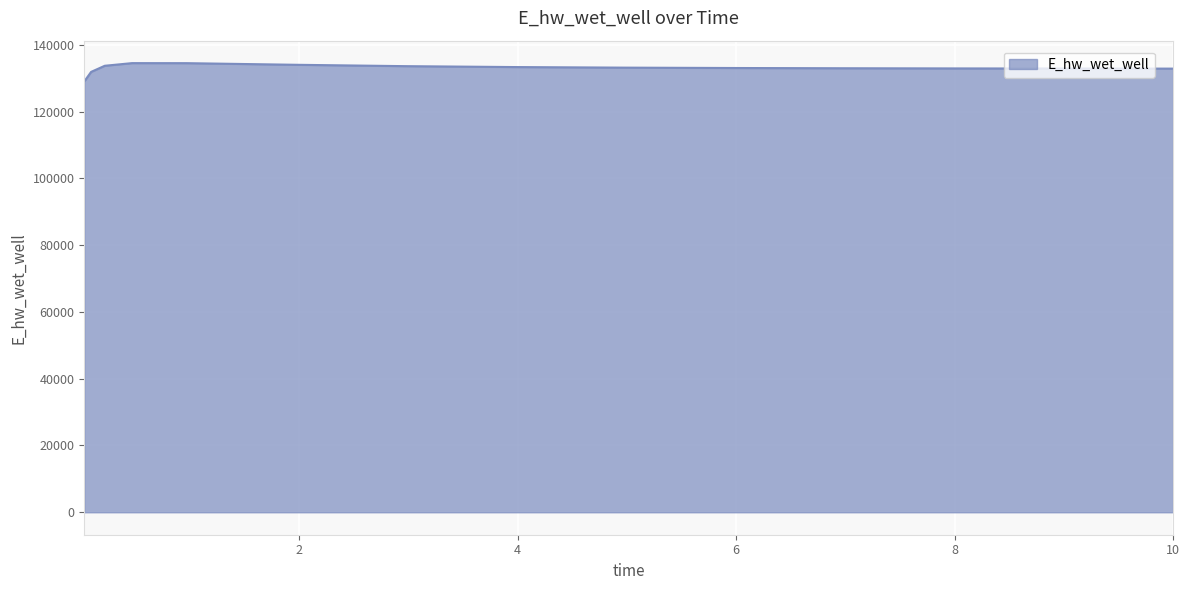

What is the maximum value shown in the chart?

134522.8